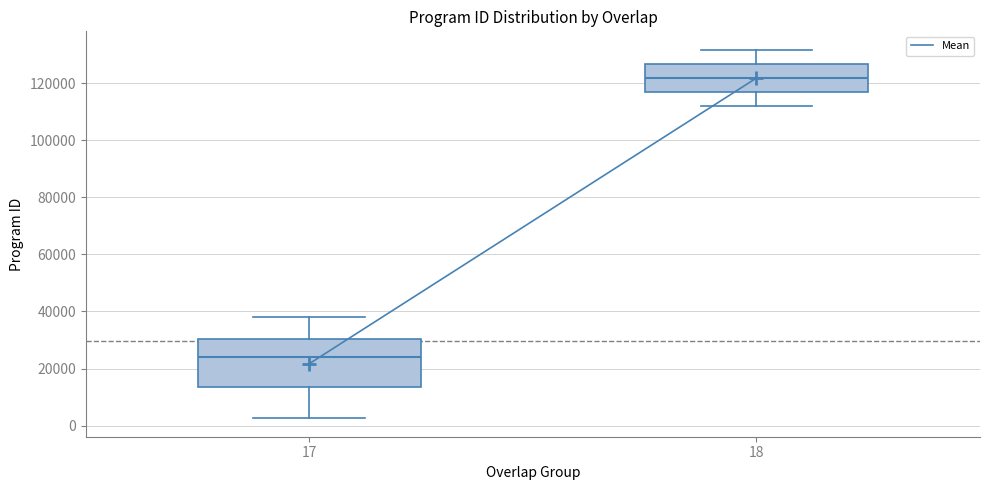

Reading left to right, read every box against the y-axis: the position of its median line, the range the box covers, and the ends of its whiskers. The values are not printed on the chart, so give them approximately, as read against the axis.

17: median 24000, box 14000 to 30000, whiskers 2000 to 38000
18: median 122000, box 116000 to 126000, whiskers 112000 to 132000